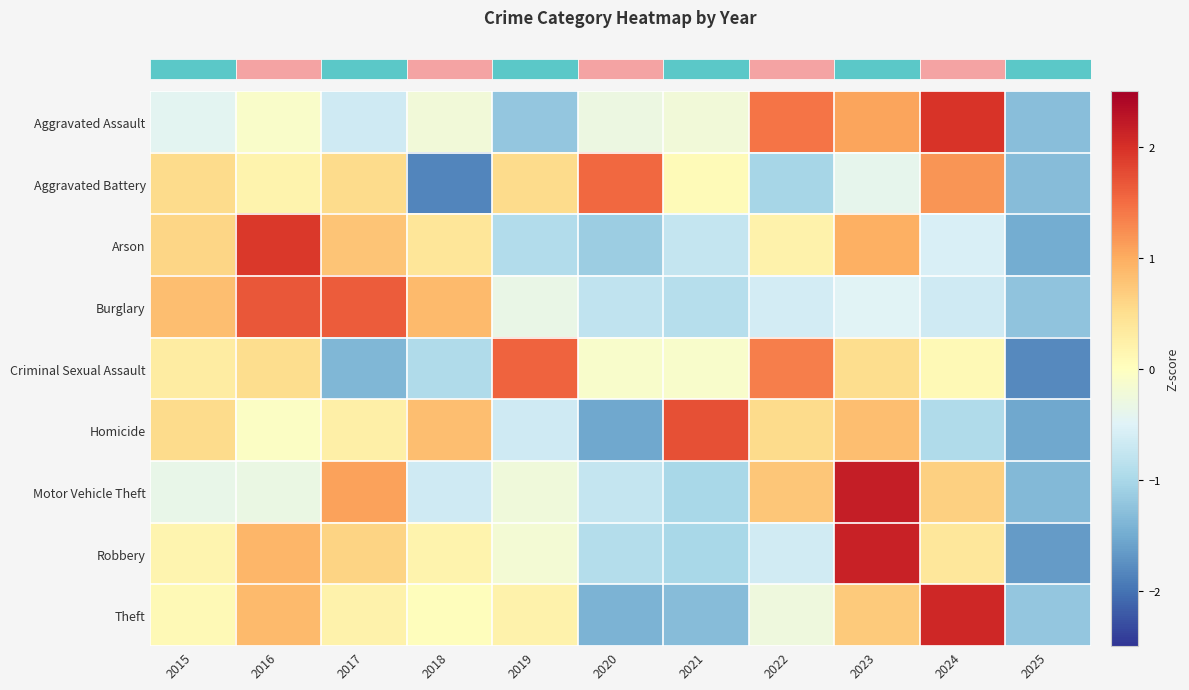

Reading right to left, transcribe all the data shown in this chart.

row_0: 2025=-1.3	2024=2.0	2023=1.1	2022=1.4	2021=-0.2	2020=-0.3	2019=-1.2	2018=-0.2	2017=-0.7	2016=-0.1	2015=-0.4
row_1: 2025=-1.3	2024=1.2	2023=-0.4	2022=-1.0	2021=0.1	2020=1.5	2019=0.5	2018=-1.8	2017=0.5	2016=0.2	2015=0.5
row_2: 2025=-1.5	2024=-0.6	2023=1.0	2022=0.2	2021=-0.7	2020=-1.1	2019=-0.9	2018=0.4	2017=0.8	2016=1.9	2015=0.6
row_3: 2025=-1.2	2024=-0.7	2023=-0.5	2022=-0.6	2021=-0.9	2020=-0.8	2019=-0.3	2018=0.9	2017=1.6	2016=1.7	2015=0.8
row_4: 2025=-1.8	2024=0.1	2023=0.5	2022=1.4	2021=-0.1	2020=-0.1	2019=1.6	2018=-1.0	2017=-1.4	2016=0.5	2015=0.3
row_5: 2025=-1.5	2024=-0.9	2023=0.8	2022=0.5	2021=1.7	2020=-1.5	2019=-0.6	2018=0.8	2017=0.2	2016=-0.1	2015=0.5
row_6: 2025=-1.4	2024=0.6	2023=2.2	2022=0.8	2021=-1.0	2020=-0.7	2019=-0.2	2018=-0.6	2017=1.1	2016=-0.3	2015=-0.4
row_7: 2025=-1.7	2024=0.4	2023=2.1	2022=-0.6	2021=-1.0	2020=-0.9	2019=-0.2	2018=0.2	2017=0.6	2016=0.9	2015=0.2
row_8: 2025=-1.2	2024=2.1	2023=0.7	2022=-0.3	2021=-1.3	2020=-1.4	2019=0.2	2018=0.0	2017=0.2	2016=0.9	2015=0.1